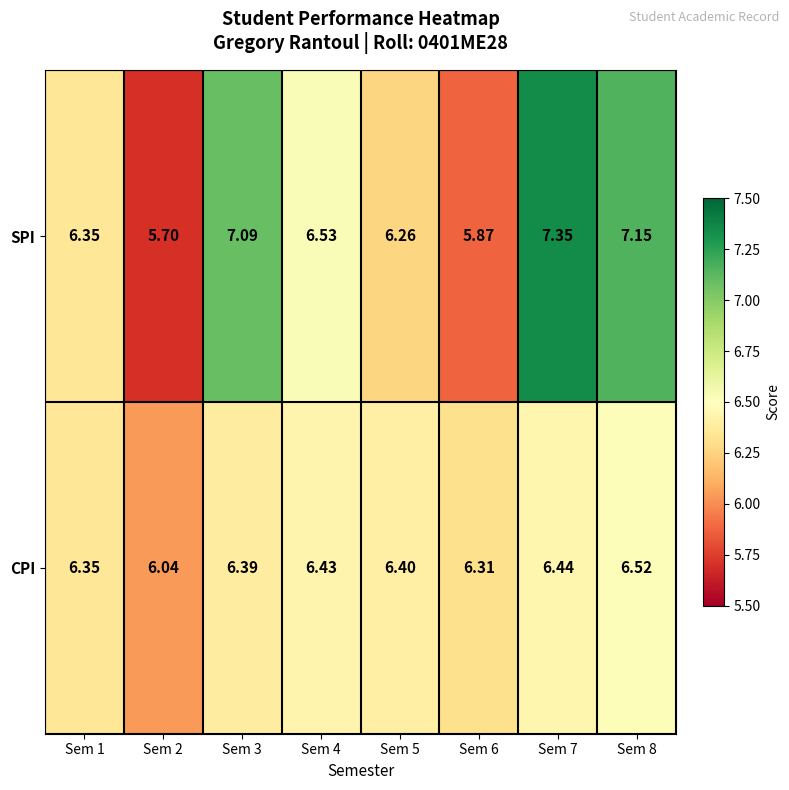

List the series in order of their peak value, lowest first.

CPI, SPI